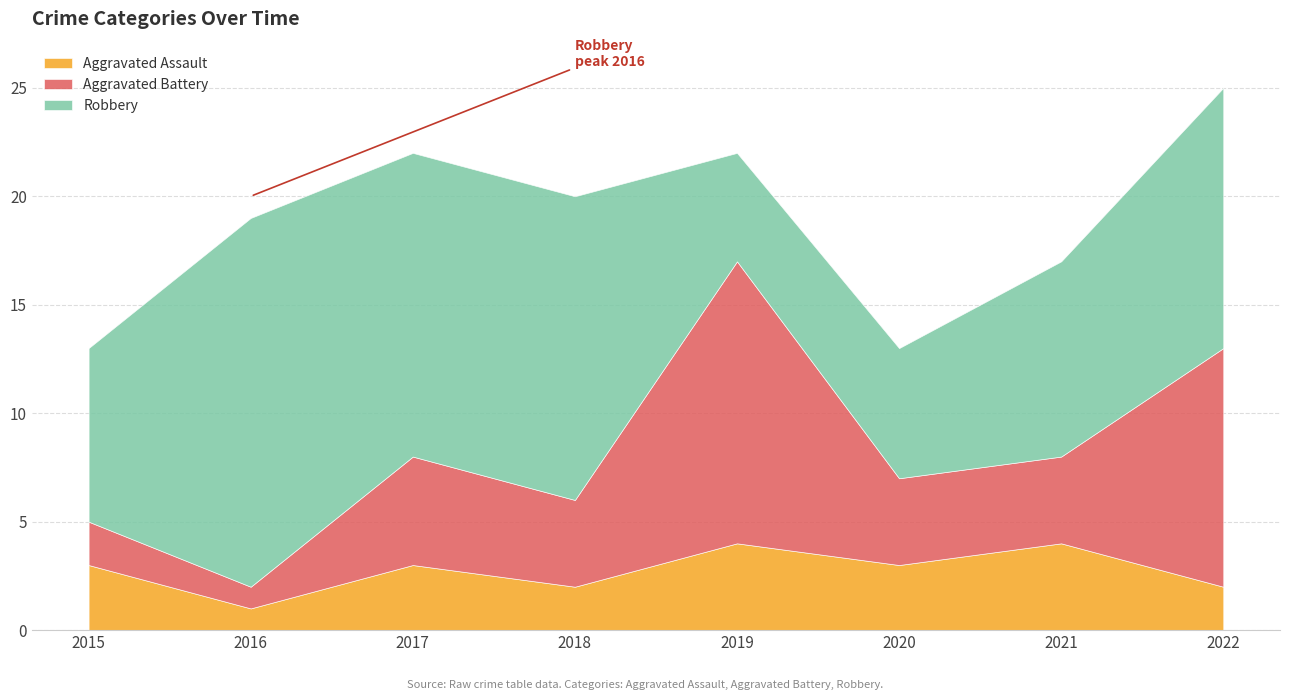

Where is Aggravated Battery nearest to the value 7?

2017